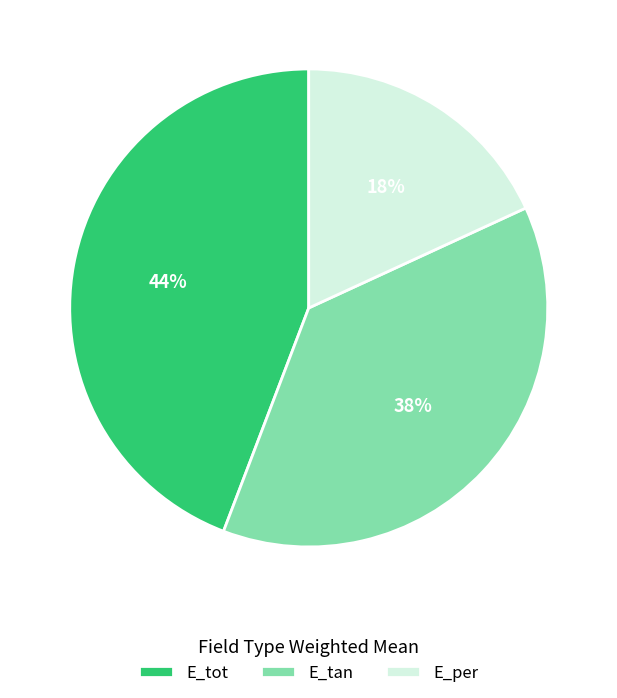

What percentage is the E_tan slice, to the nearest percent?

38%